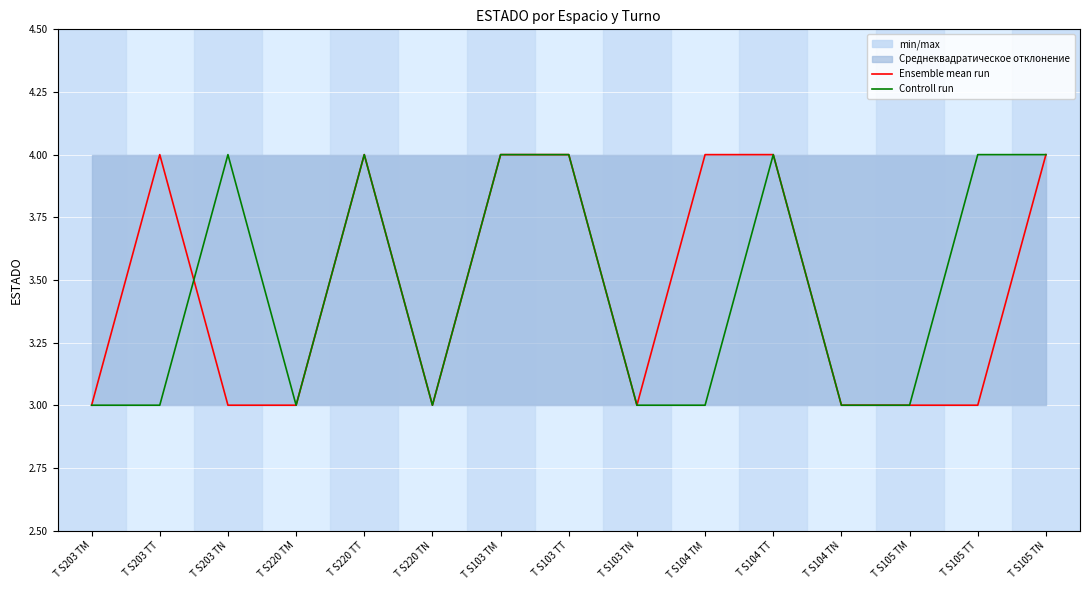

Count the Ensemble mean run values in the range 3 to 4.

15